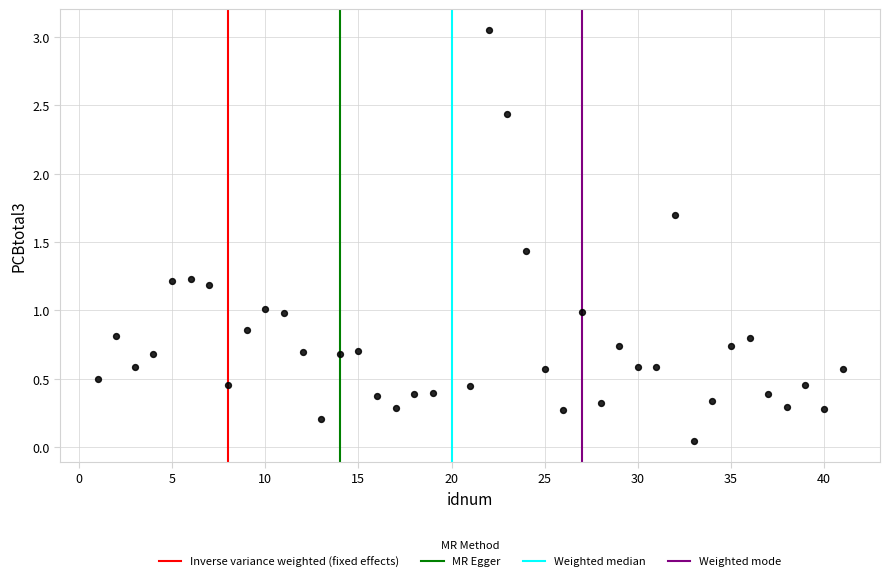

What is the range of Y values (max minus min)?

3.0